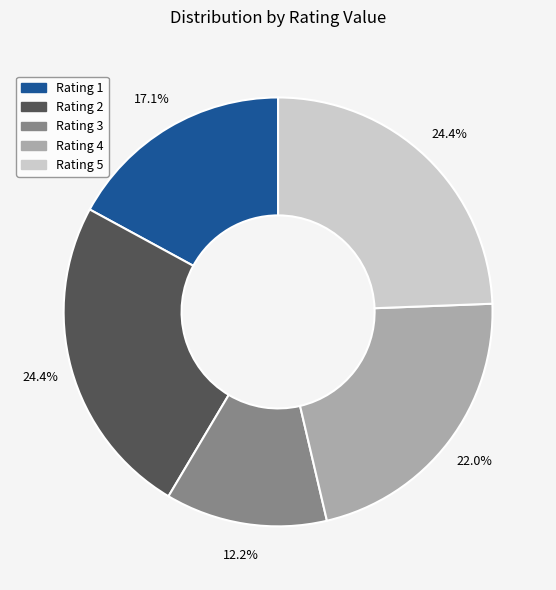

Does any single category account for the majority?

No